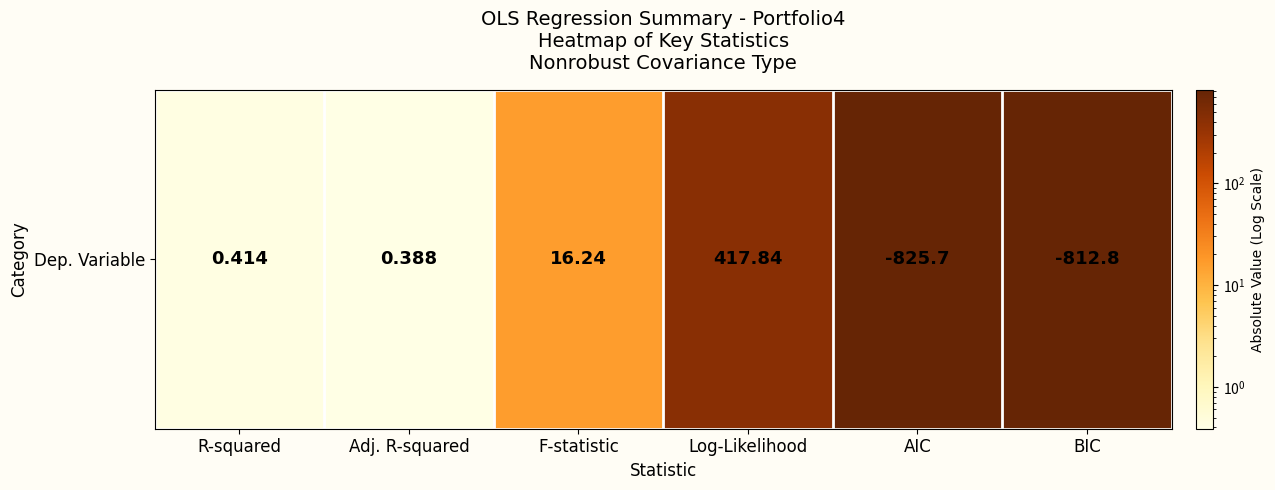

List the labels in order of value, smallest first.

Adj. R-squared, R-squared, F-statistic, Log-Likelihood, BIC, AIC